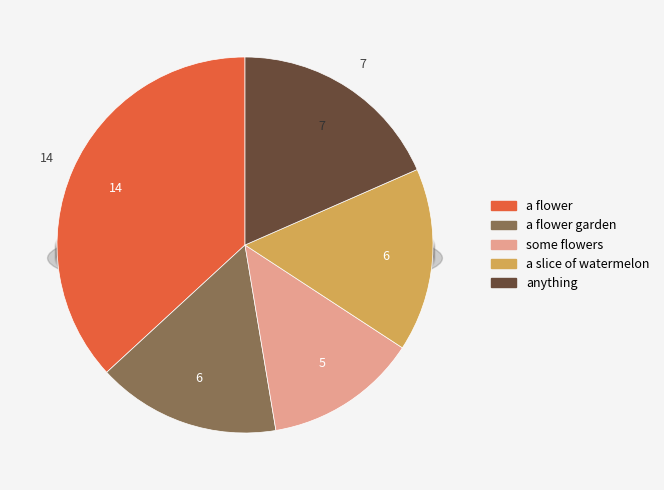

What is the total percentage of a flower and a slice of watermelon?

52.6%